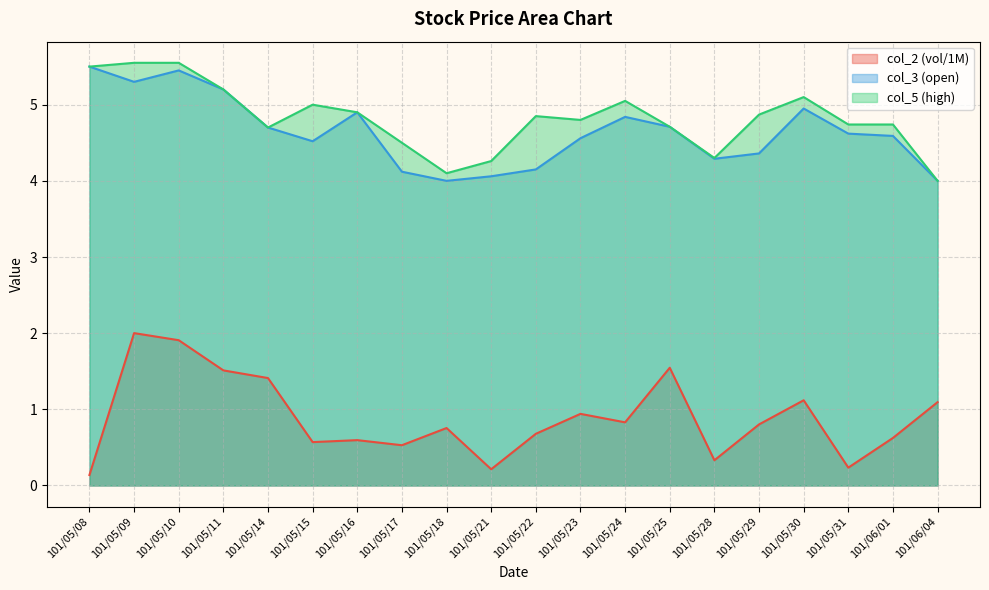

What is the difference between the maximum and second lowest values in the col_2 series?

1.8